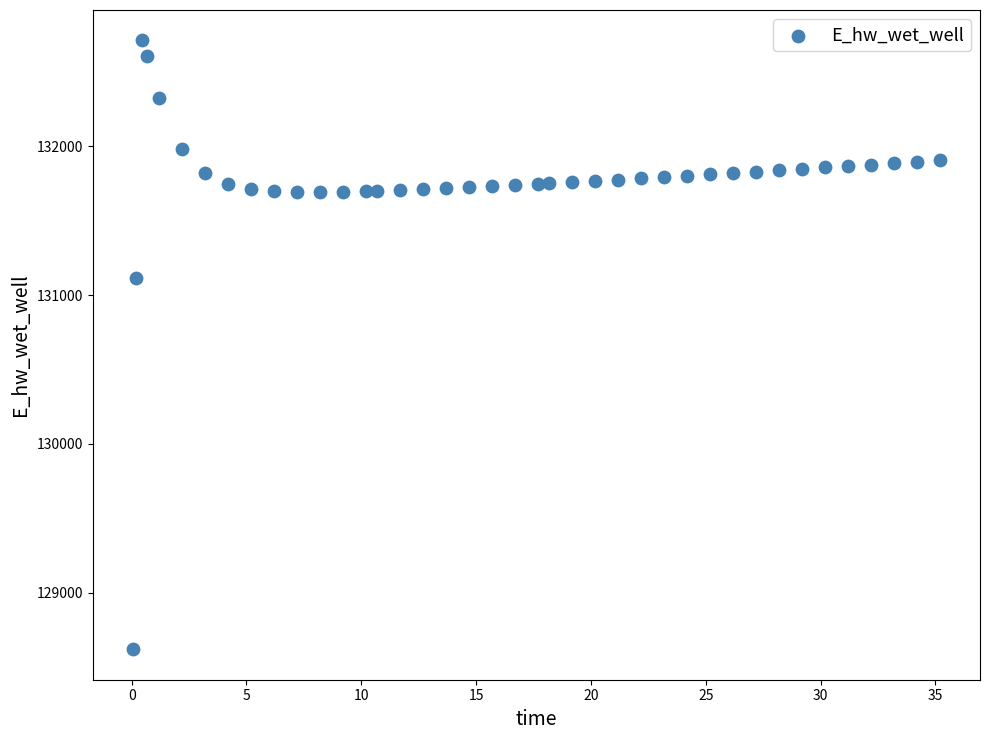

What is the range of X values (max minus min)?

35.1